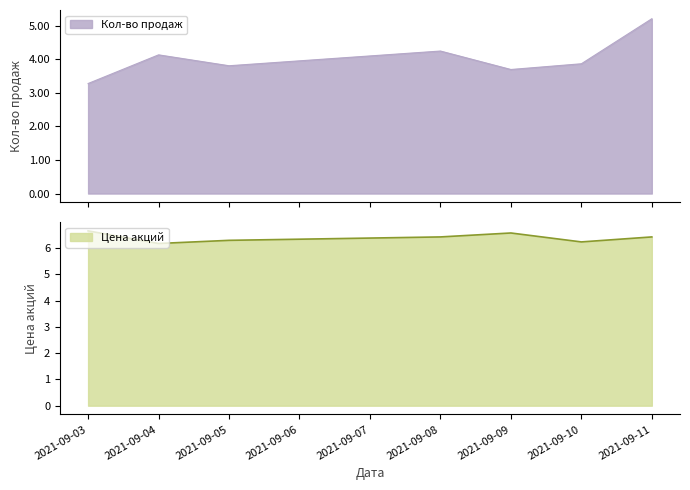

Is it true that Цена акций equals 8.3 at 2021-09-10?

False